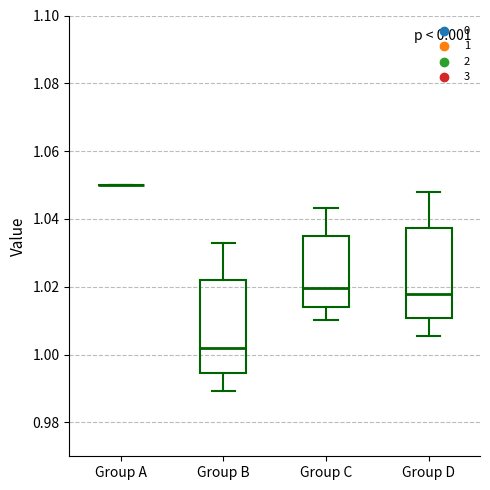

Where does the median line of the box for Group D sit on the y-axis? The values are not printed on the chart, so give them approximately, as read against the axis.

1.018